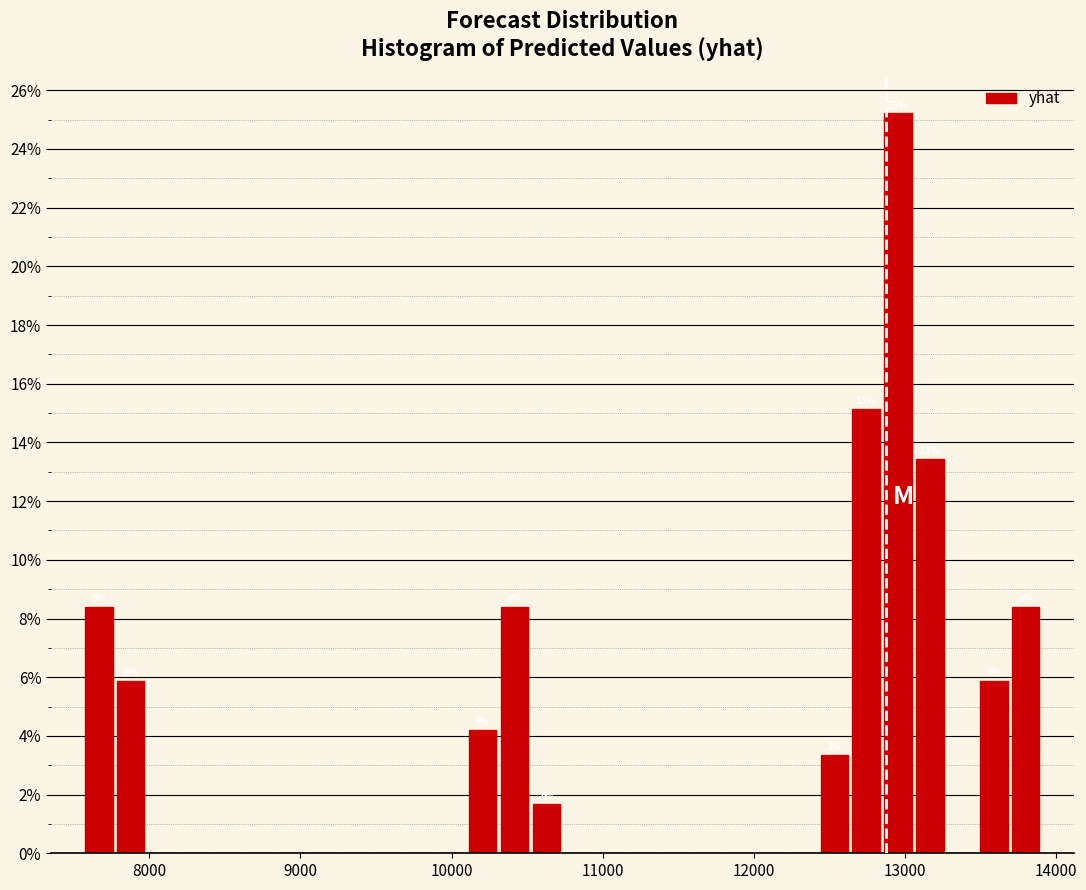

Read against the x-axis, roughly where is the centre of the tallest bar?

13000